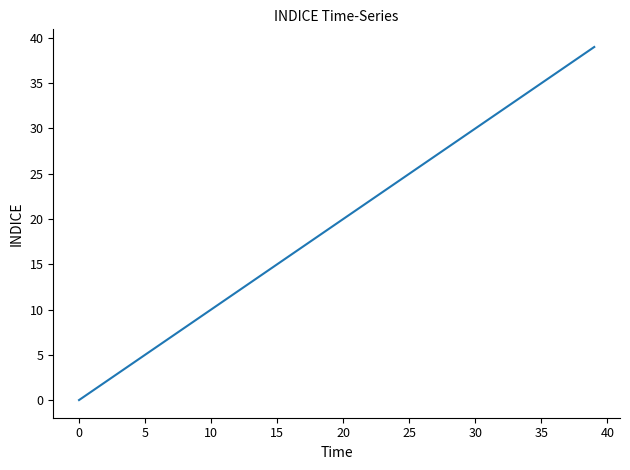

What is the greatest value displayed?

39